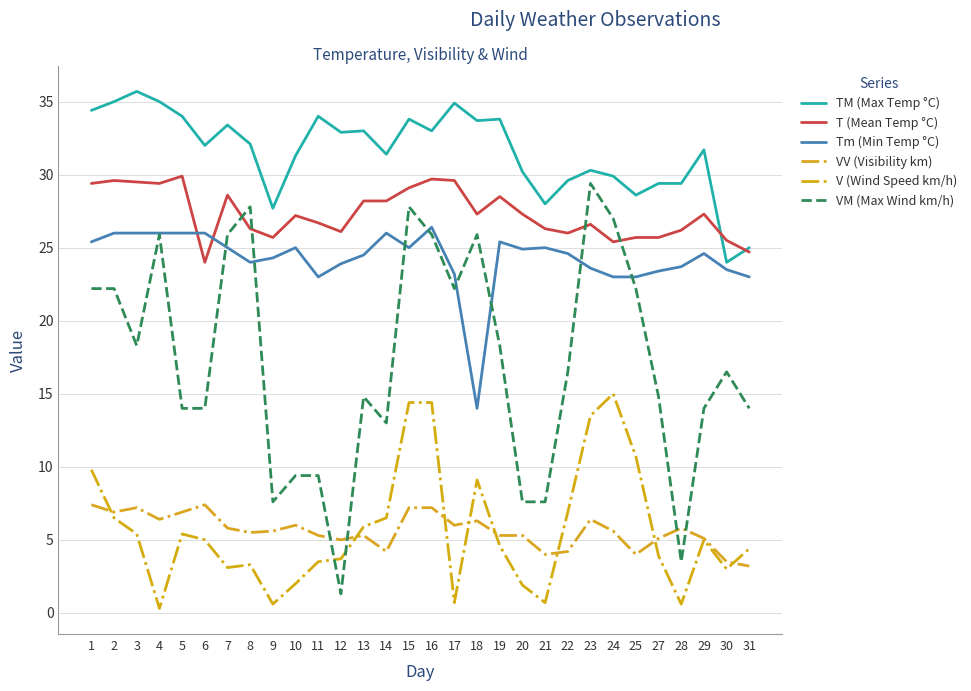

What is the total value across all series at 6?

108.4